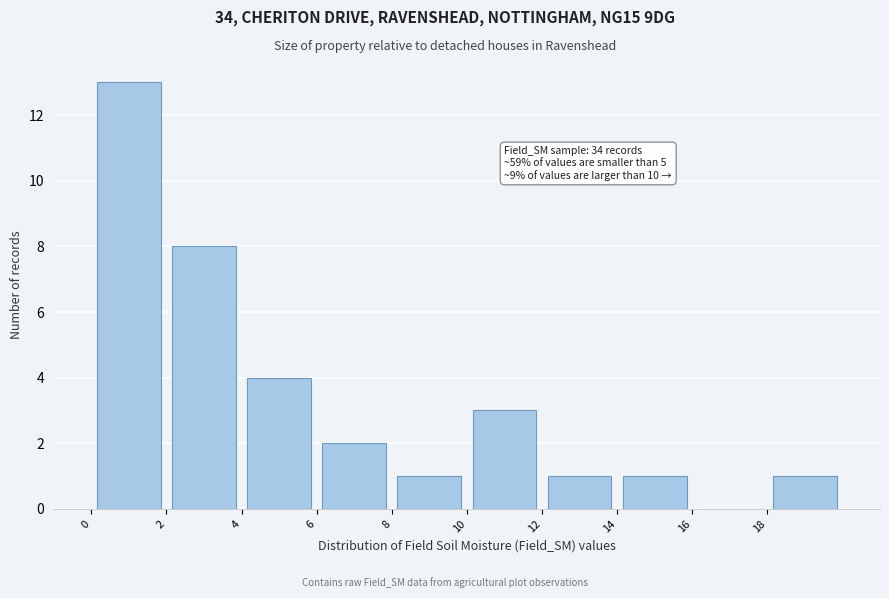

Which range on the x-axis has the tallest bar?

0 to 2